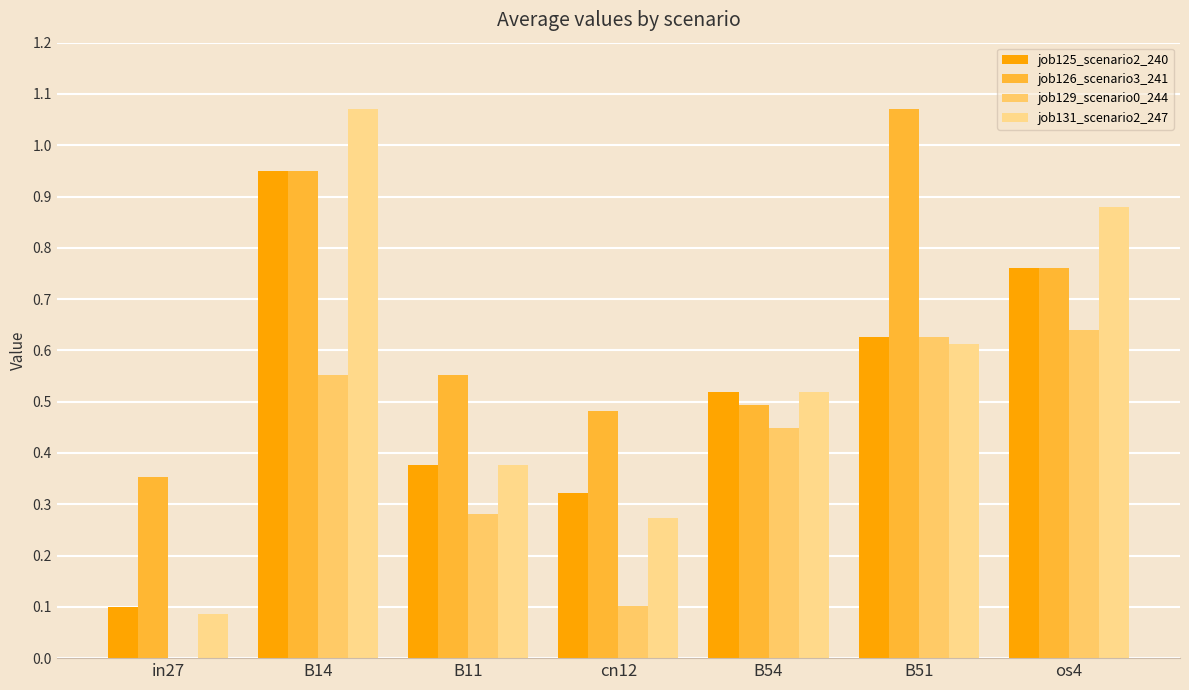

Does the chart contain stacked bars?

No